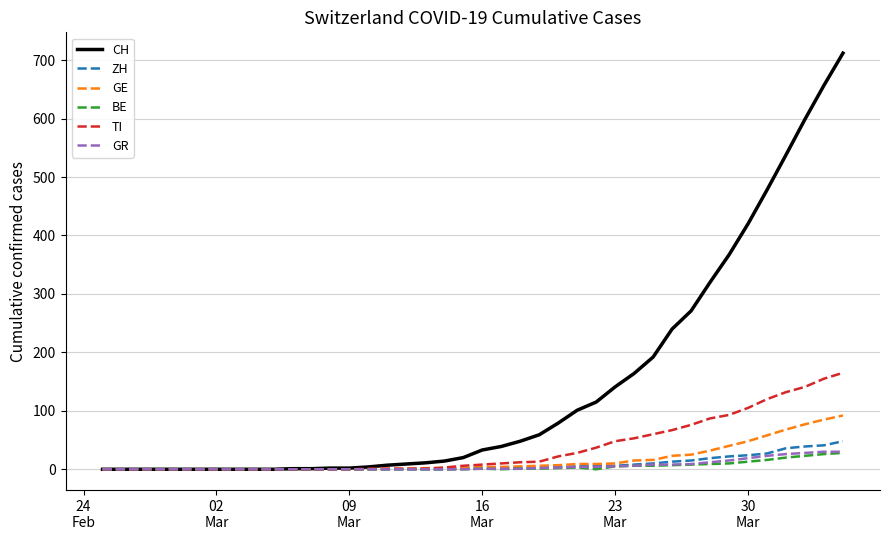

Which series has the largest total across all categories?

CH